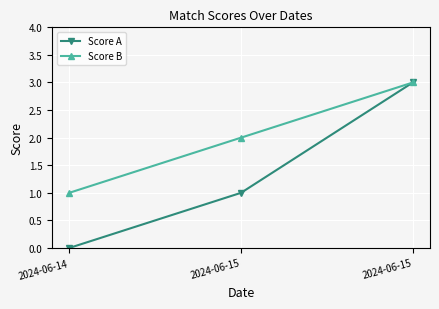

Is this an area chart (filled region under the line)?

No